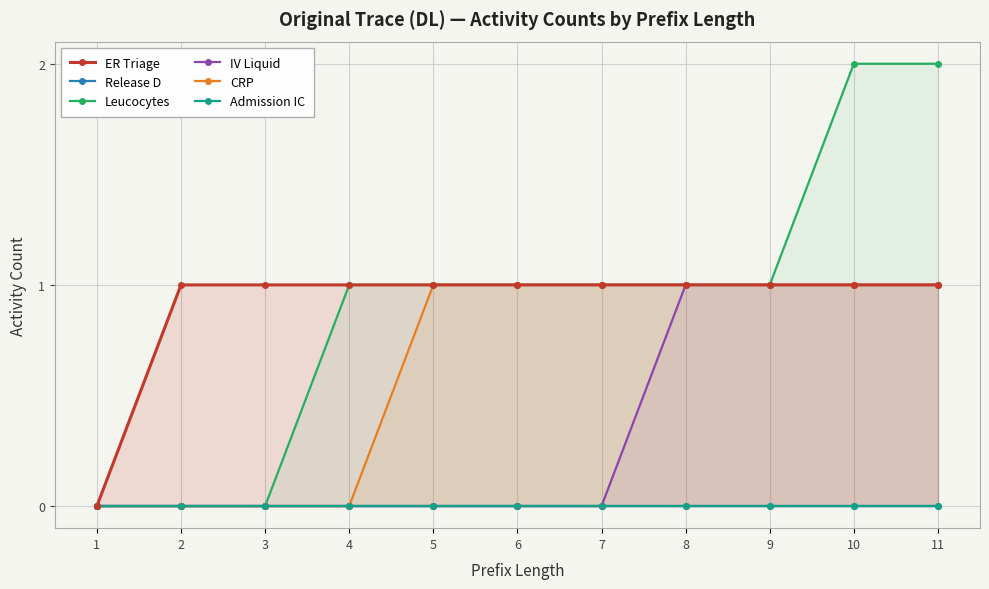

Is the value of Leucocytes at 9 greater than the value of Admission IC at 11?

Yes